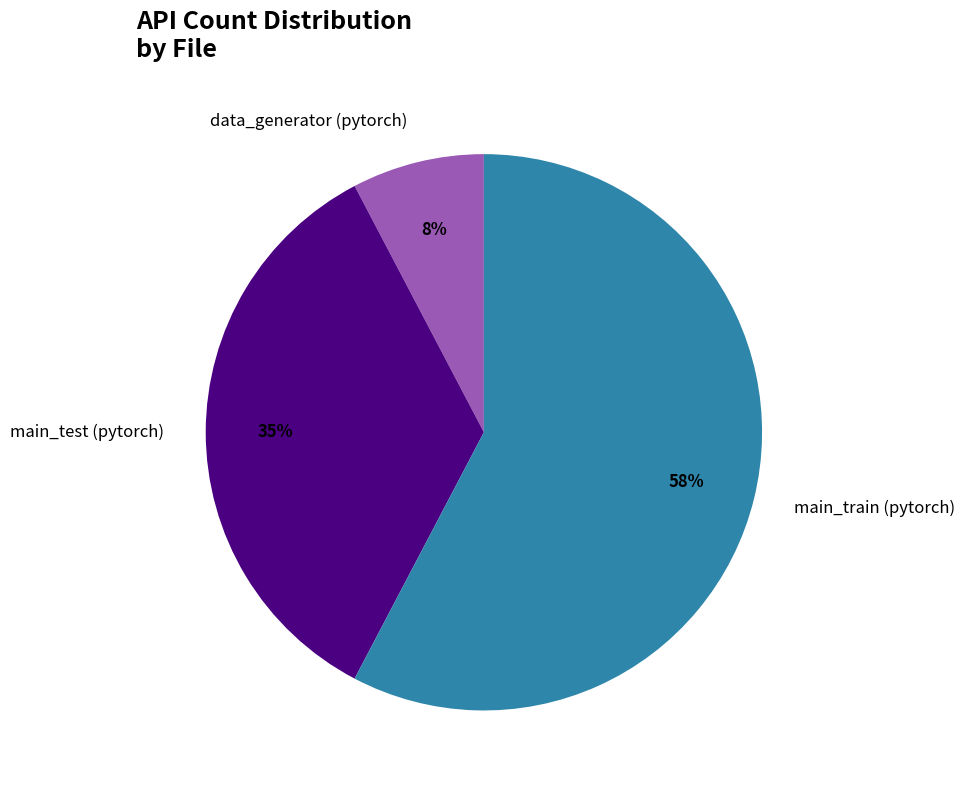

Which slice is the smallest?

data_generator (pytorch)